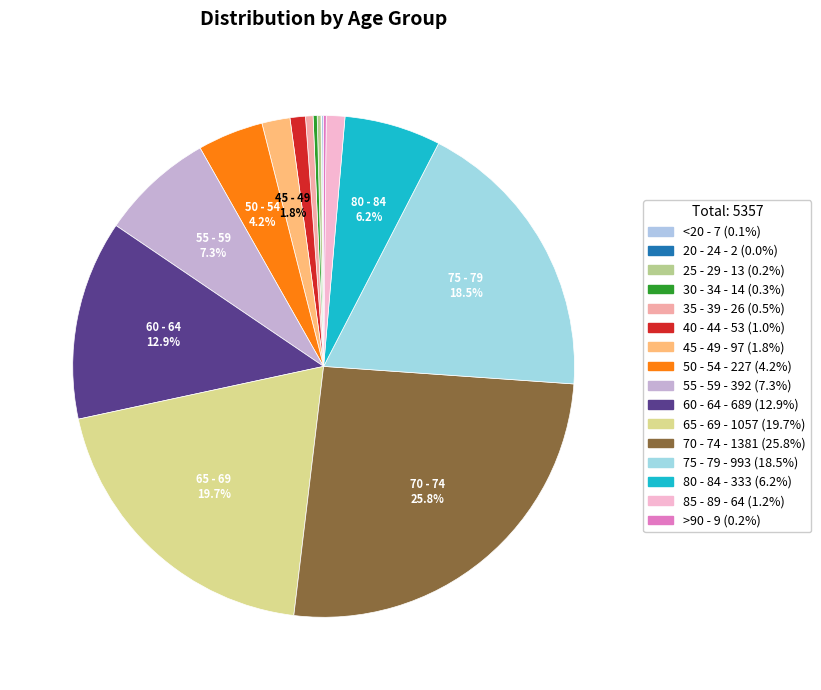

How many segments does this pie chart have?

16